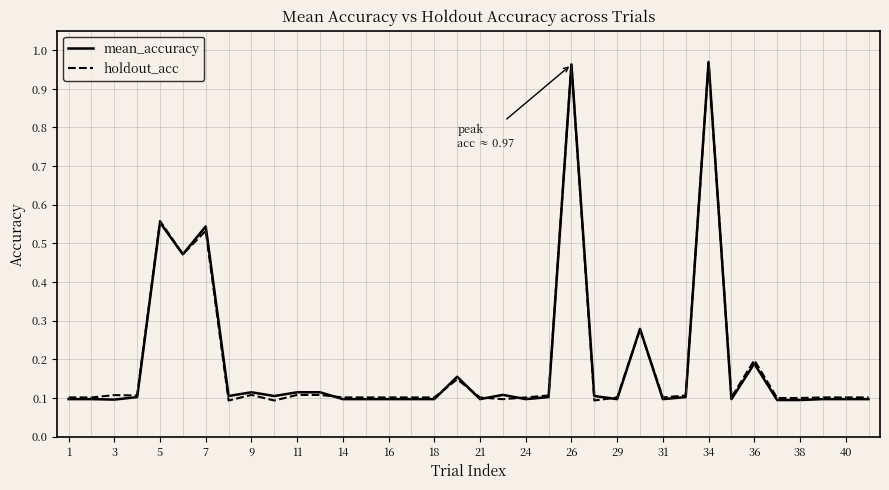

What is the average value of the mean_accuracy series?

0.2